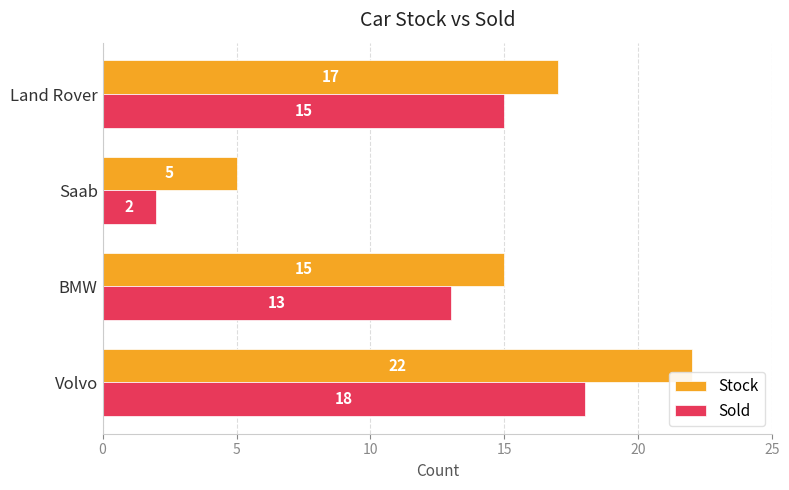

True or false: Sold has a value of 6 at Volvo.

False